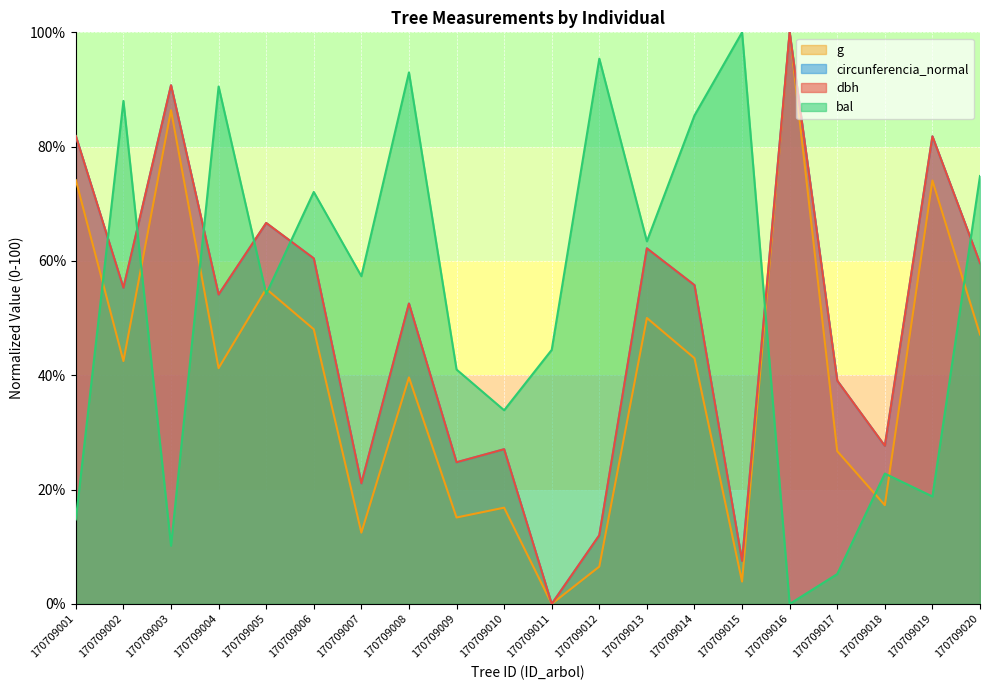

At which category does dbh reach its first local valley?

170709002